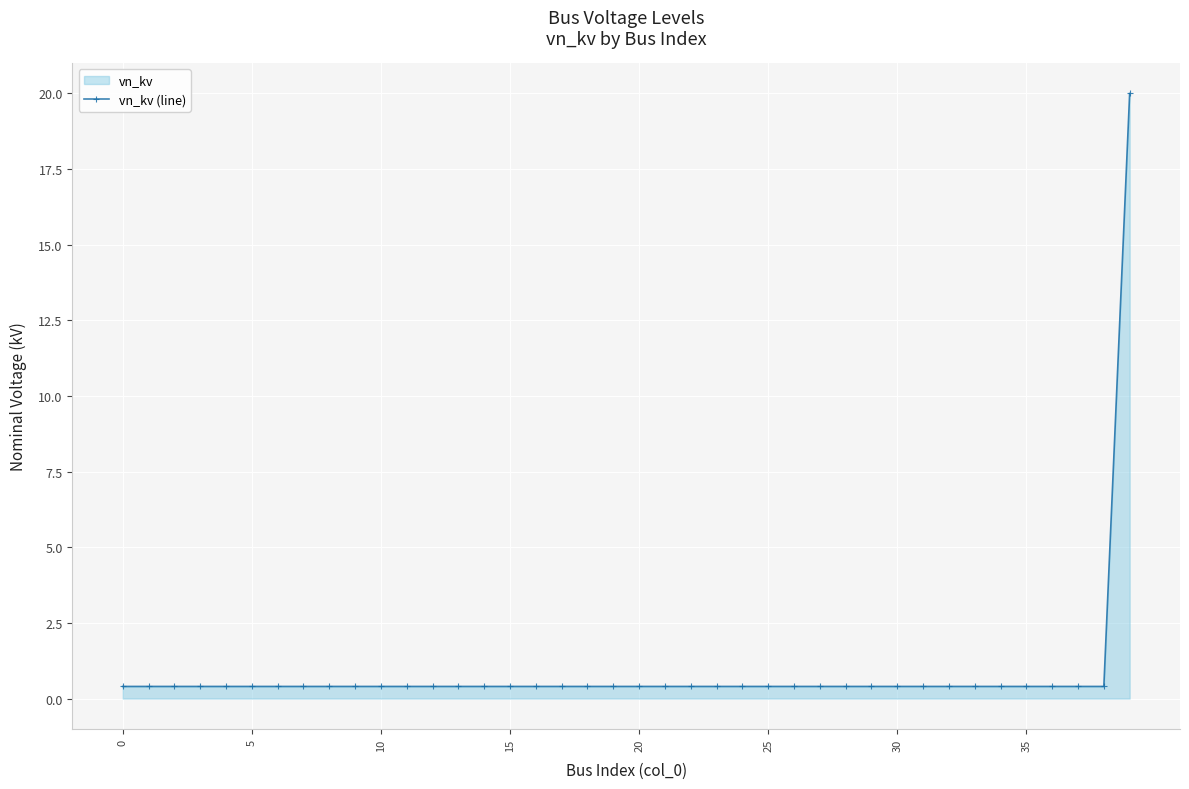

Reading right to left, list all the values displayed in this chart.

20.0	0.4	0.4	0.4	0.4	0.4	0.4	0.4	0.4	0.4	0.4	0.4	0.4	0.4	0.4	0.4	0.4	0.4	0.4	0.4	0.4	0.4	0.4	0.4	0.4	0.4	0.4	0.4	0.4	0.4	0.4	0.4	0.4	0.4	0.4	0.4	0.4	0.4	0.4	0.4